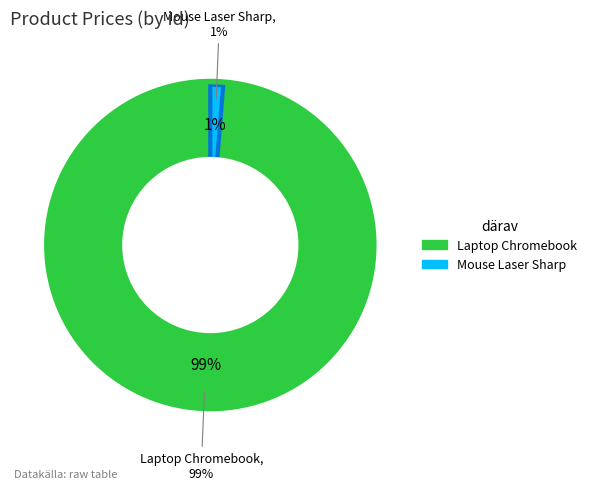

What percentage is the 100 slice, to the nearest percent?

99%